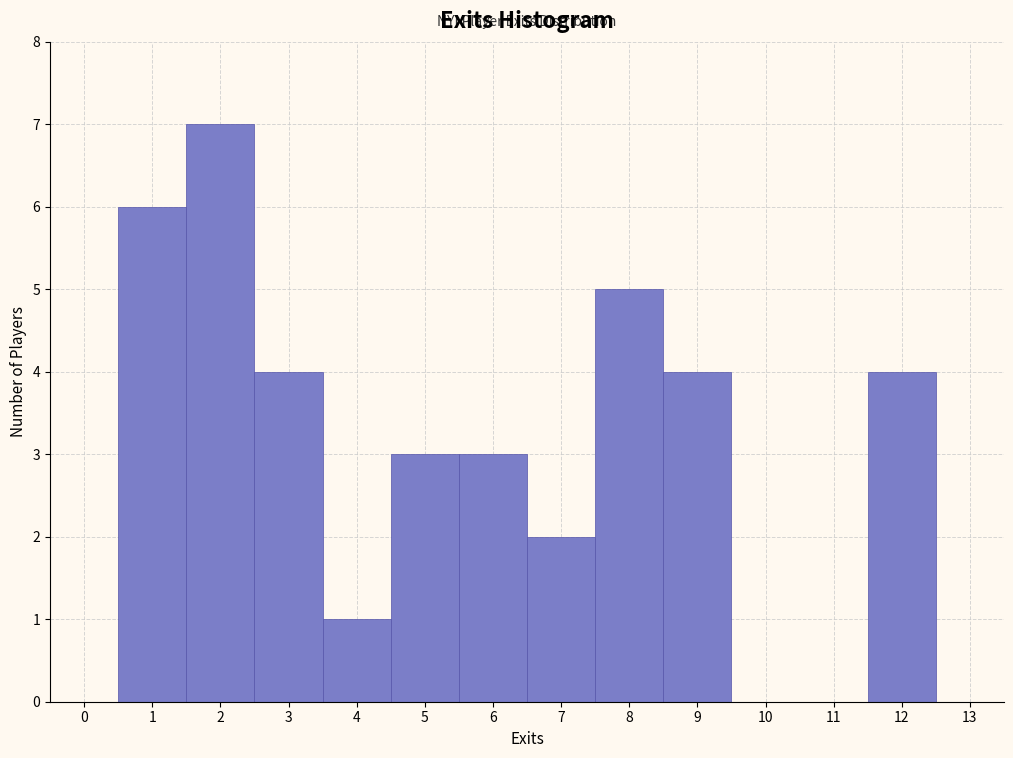

What is the height of the bar covering 7.5 to 8.5 on the x-axis? The values are not printed on the chart, so give them approximately, as read against the axis.

5